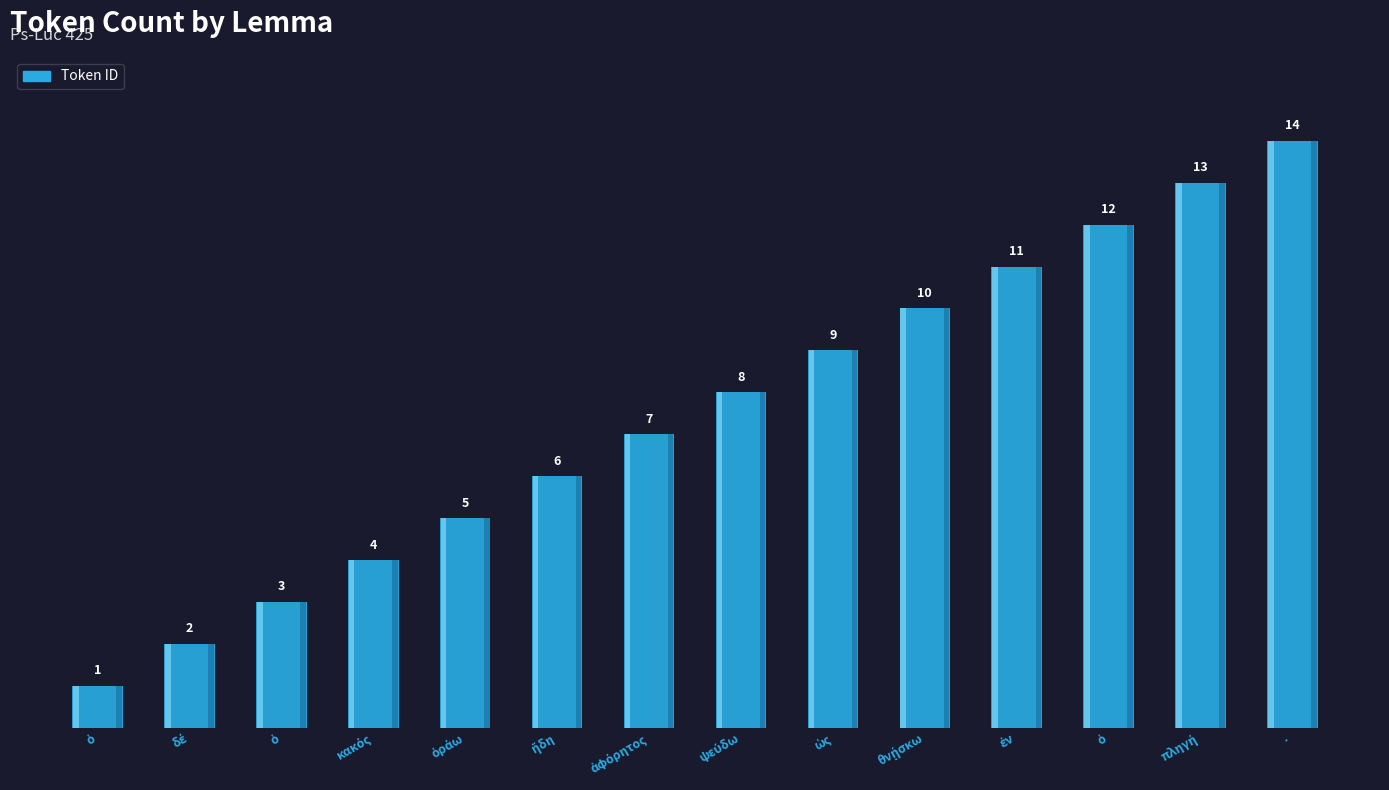

What is the change in value from πληγή to ·?

+1